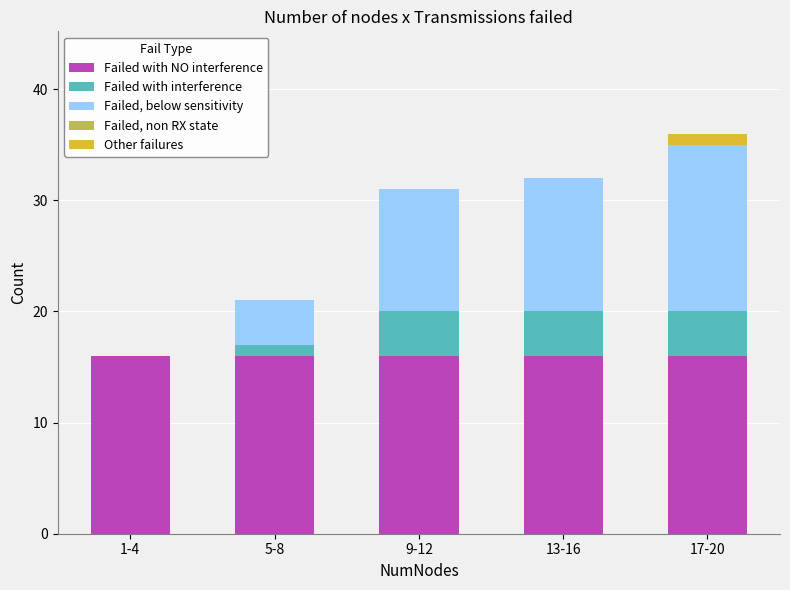

At which category is the sum across all series the highest?

17-20